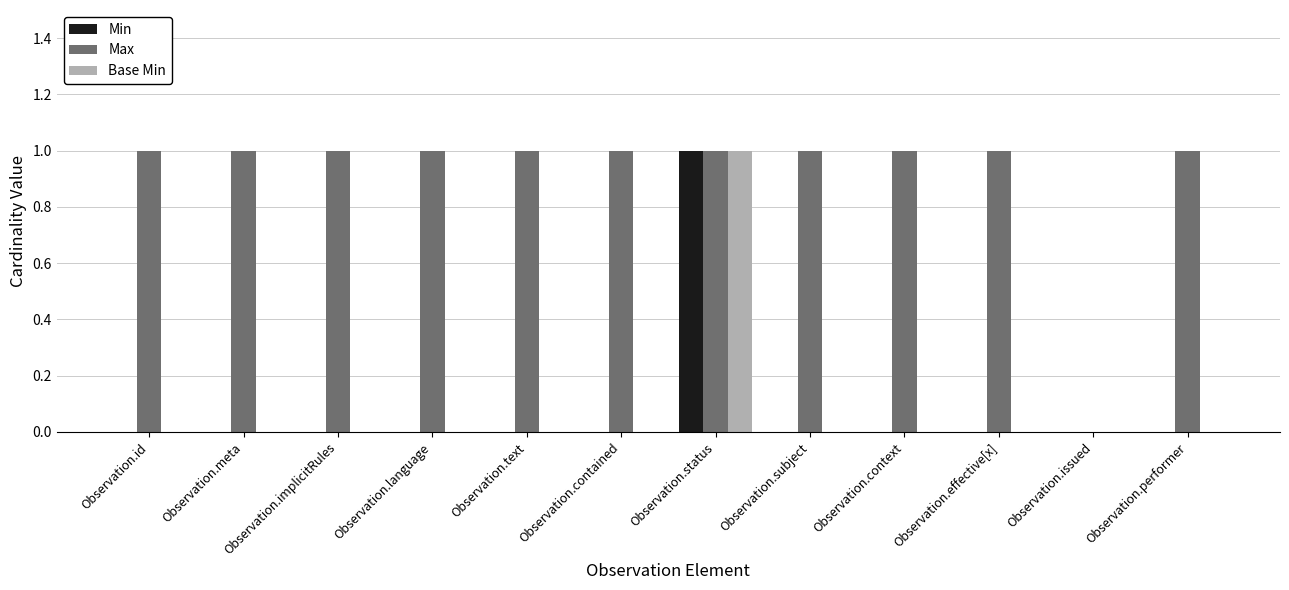

At which label does Min reach its peak?

Observation.status